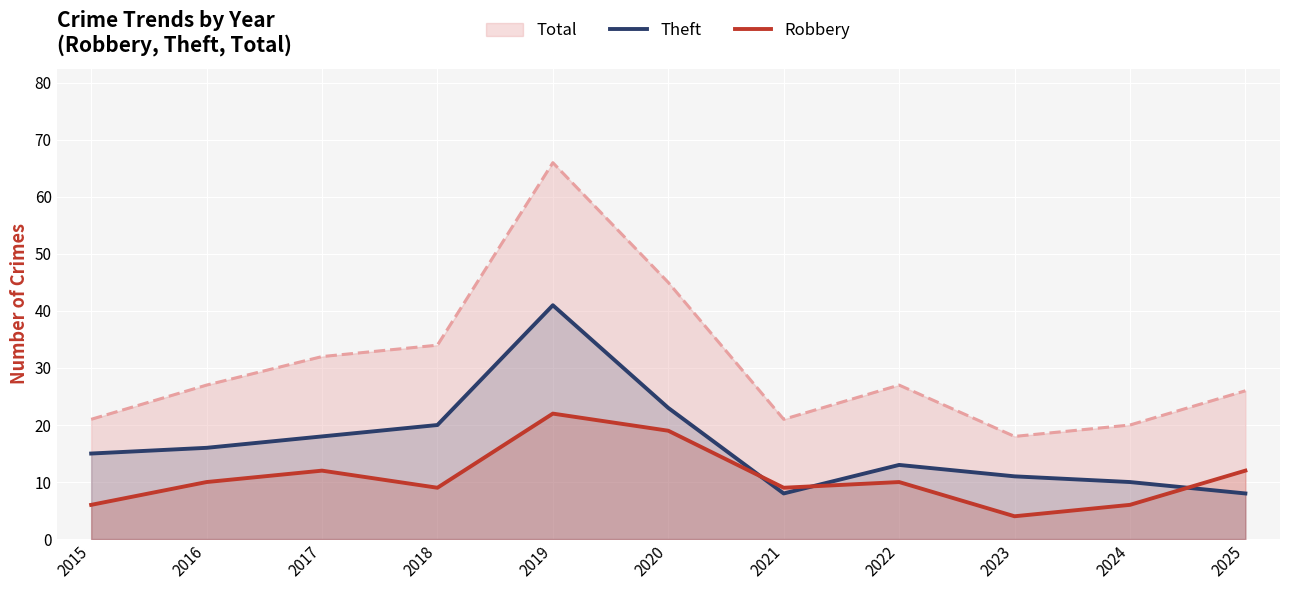

What is the average value of the Theft series?

17